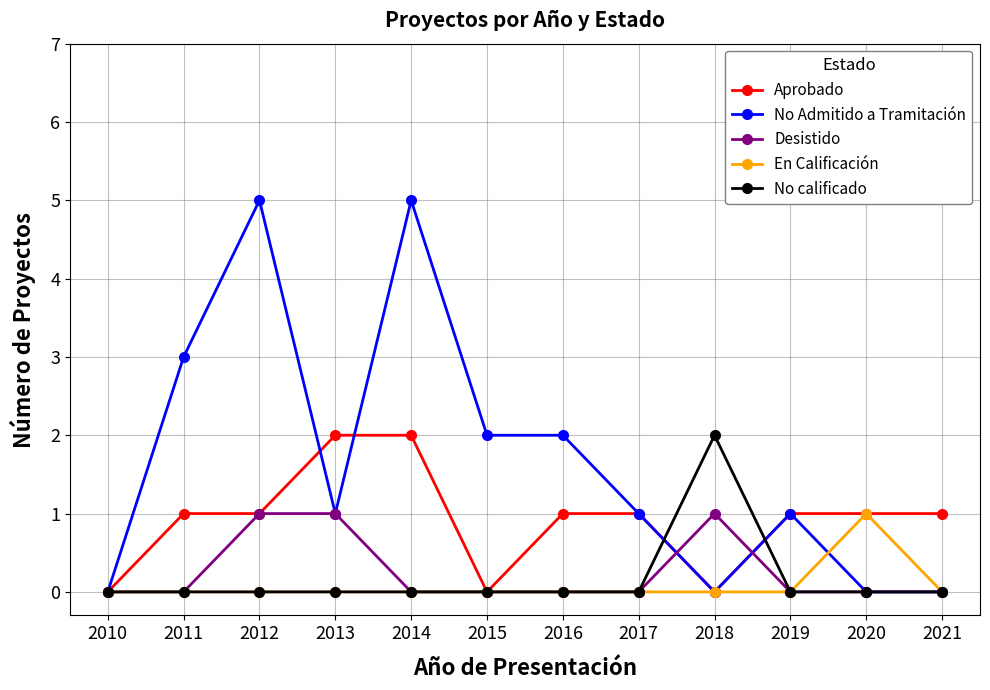

After their last crossing, which series has the higher values: No calificado or Aprobado?

Aprobado